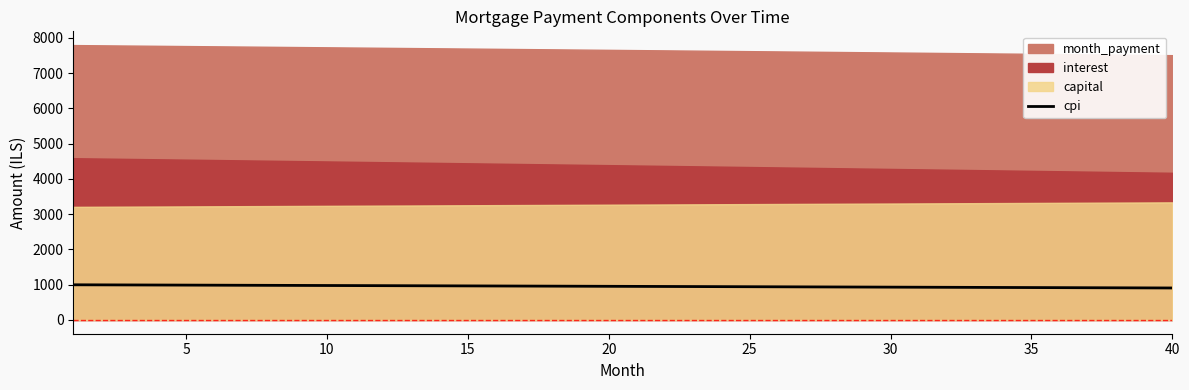

What is the lowest value of the cpi series?

907.4